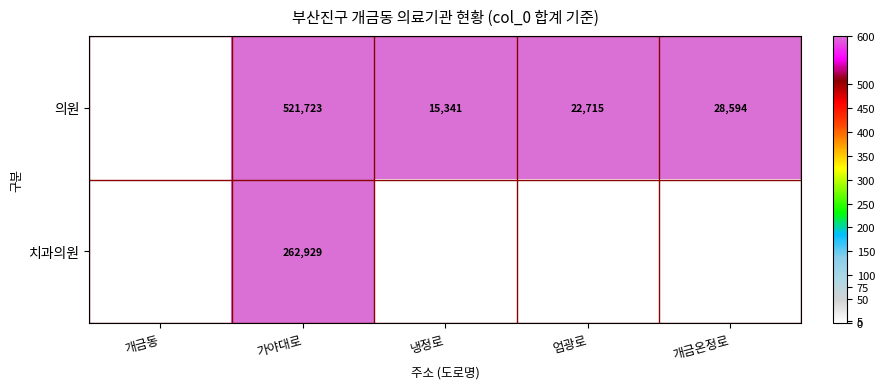

What is the total value across all series at 가야대로?

784652